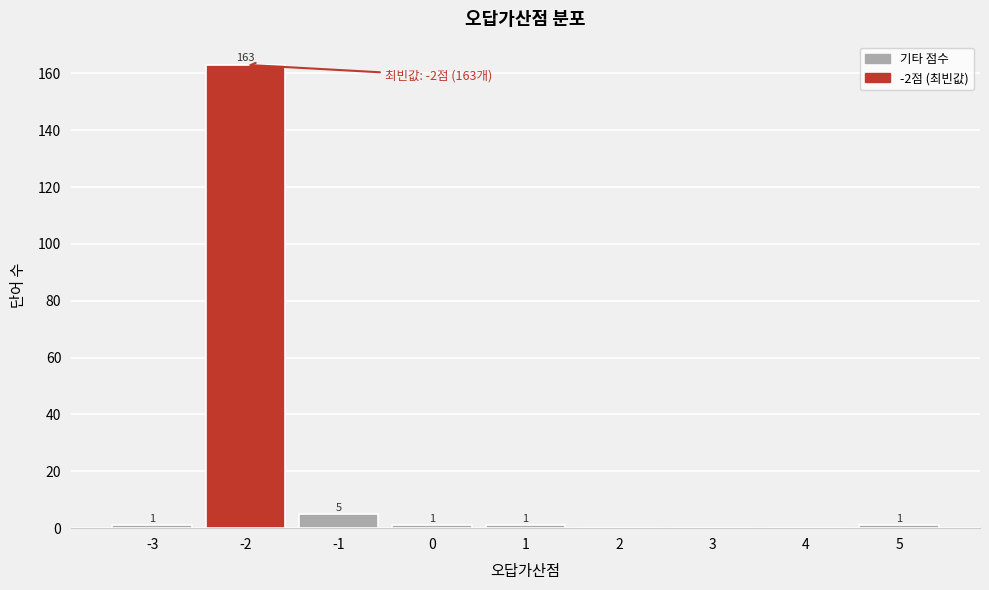

Reading left to right, list all the values displayed in this chart.

-3=1	-2=163	-1=5	0=1	1=1	2=0	3=0	4=0	5=1